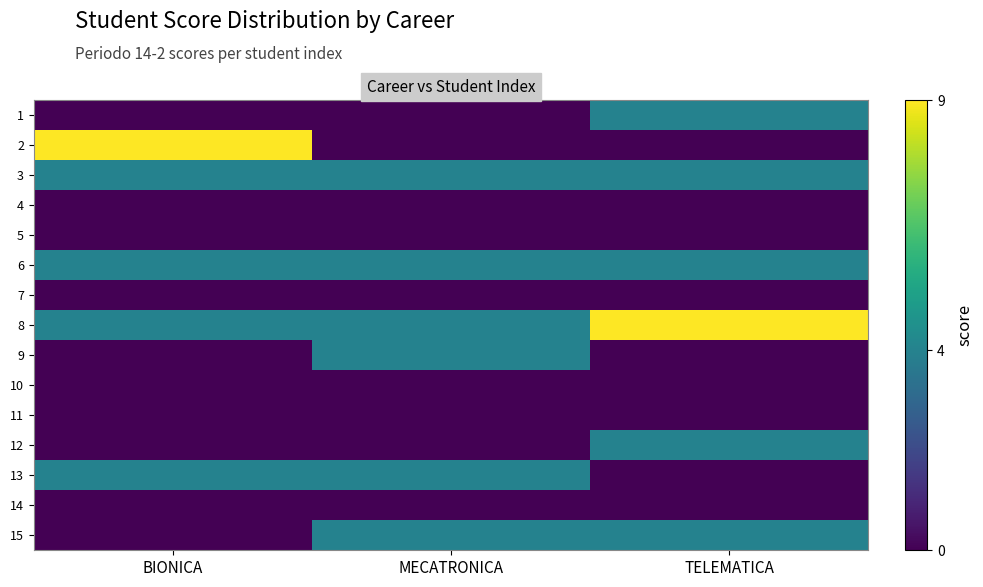

What is the difference between the highest and lowest values at TELEMATICA?

9